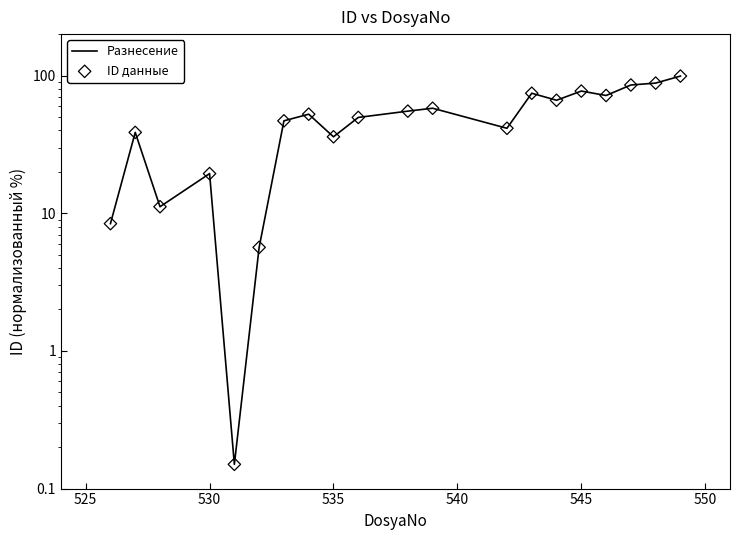

What are all the series names shown in the legend?

Разнесение, ID данные